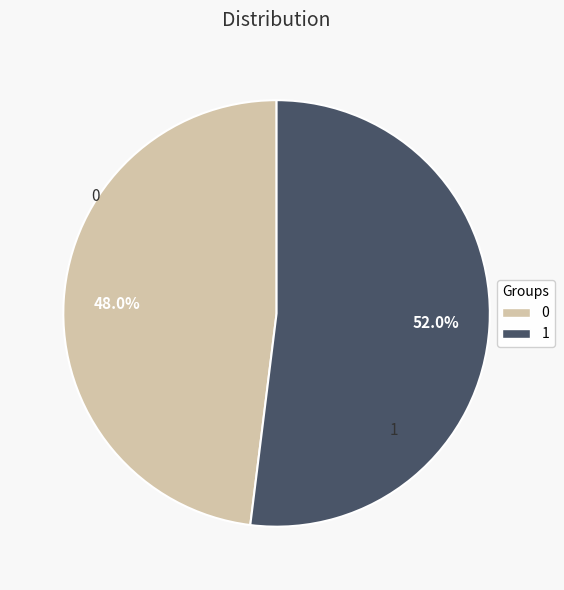

Count the number of slices in the pie.

2